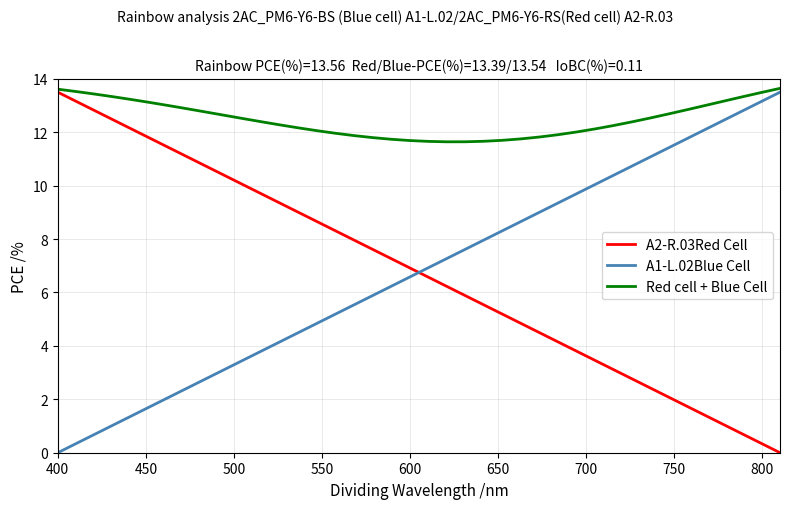

What is the maximum value shown in the chart?

13.6